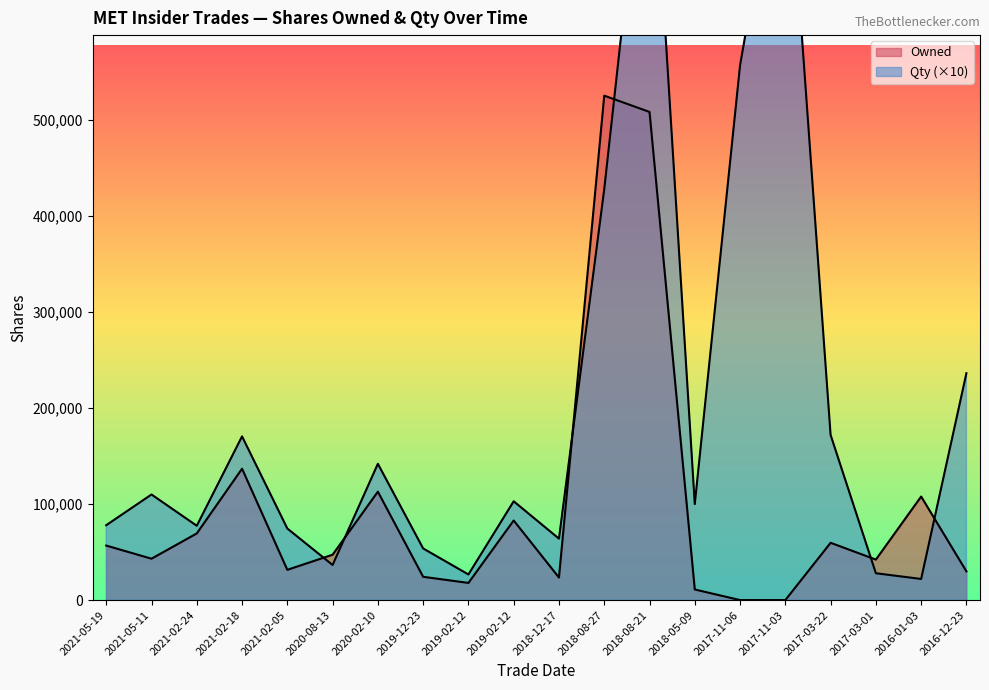

What is the label of the 12th point from the left?

2018-08-27